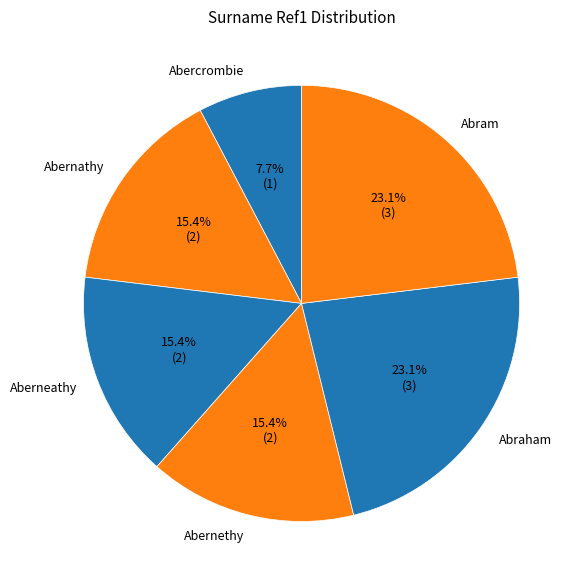

What percentage do Abraham and Abercrombie together represent?

30.8%